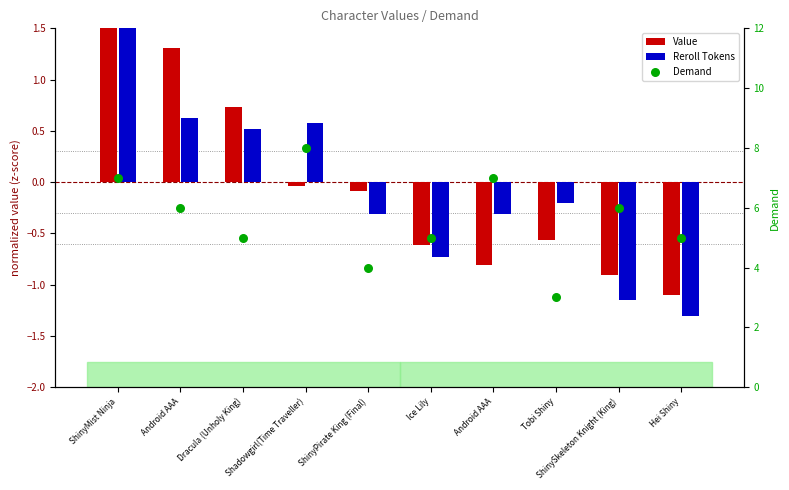

Is the value of Reroll Tokens at ShinyMist Ninja greater than the value of Value at ShinySkeleton Knight (King)?

Yes